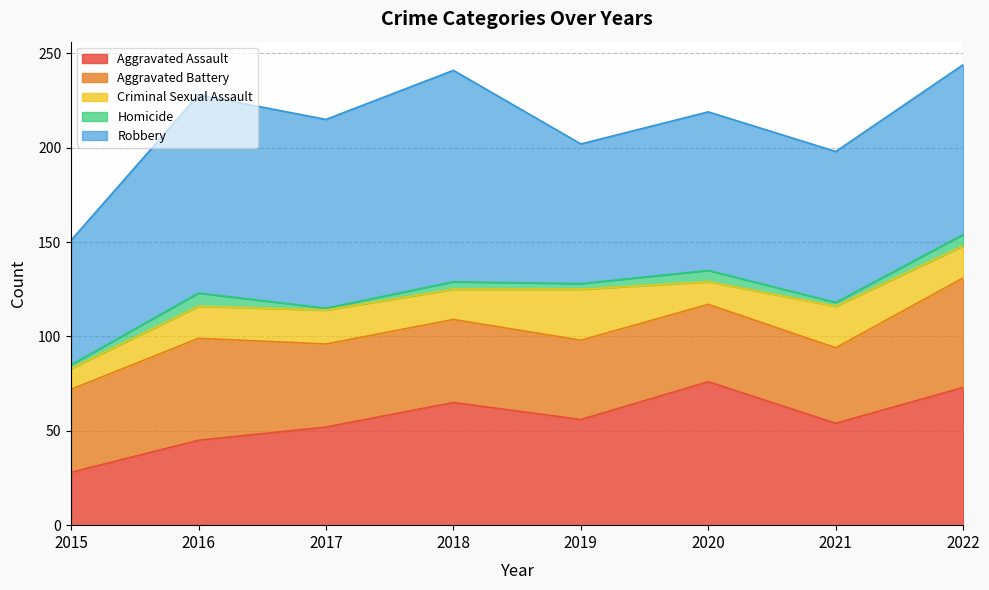

At how many categories does at least one series exceed 44?

8